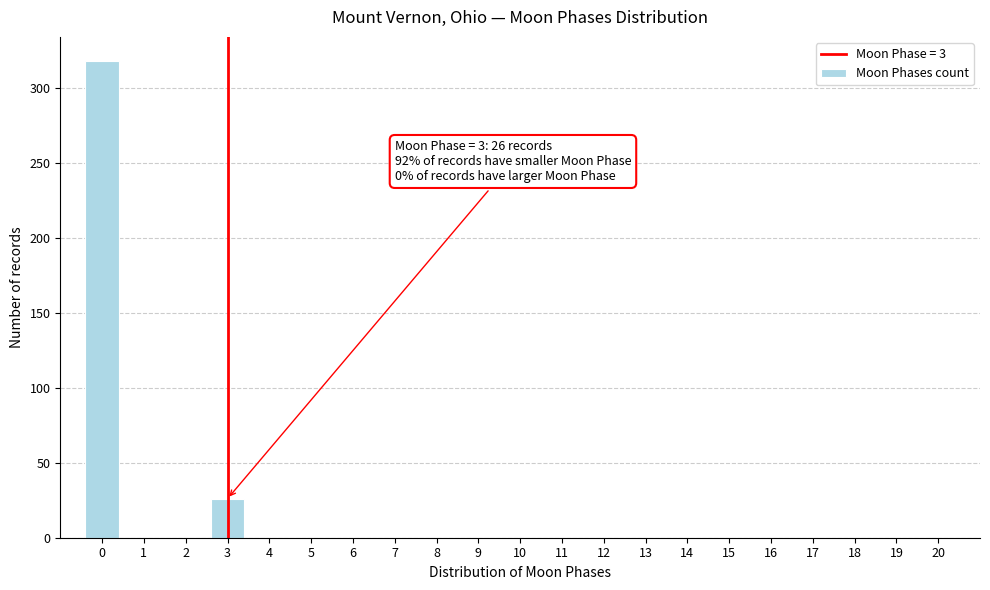

Reading left to right, extract all data points from this chart.

0=318	1=0	2=0	3=26	4=0	5=0	6=0	7=0	8=0	9=0	10=0	11=0	12=0	13=0	14=0	15=0	16=0	17=0	18=0	19=0	20=0